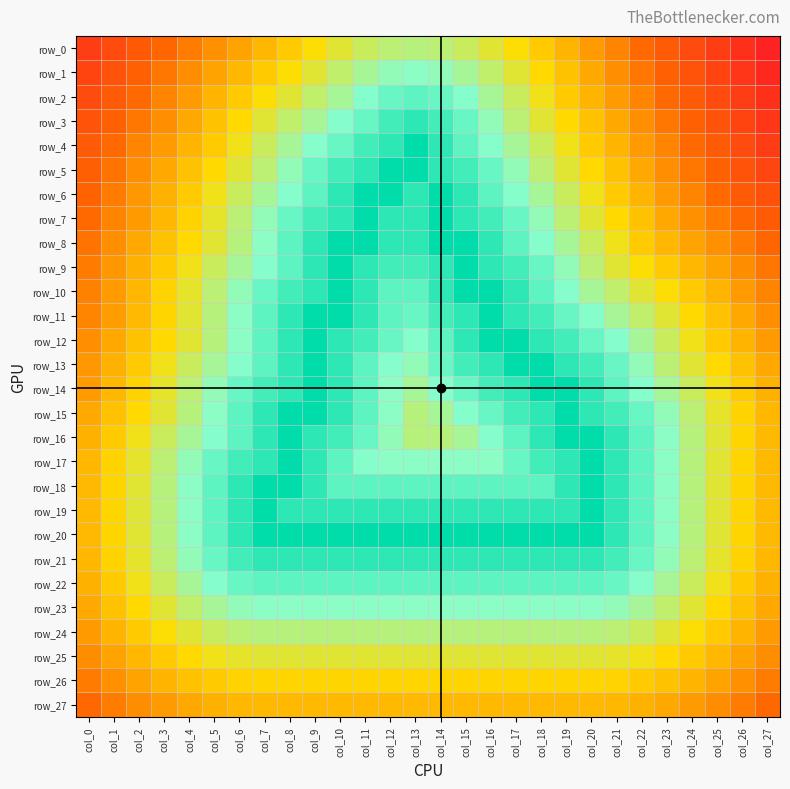

At which label does row_26 reach its peak?

col_7